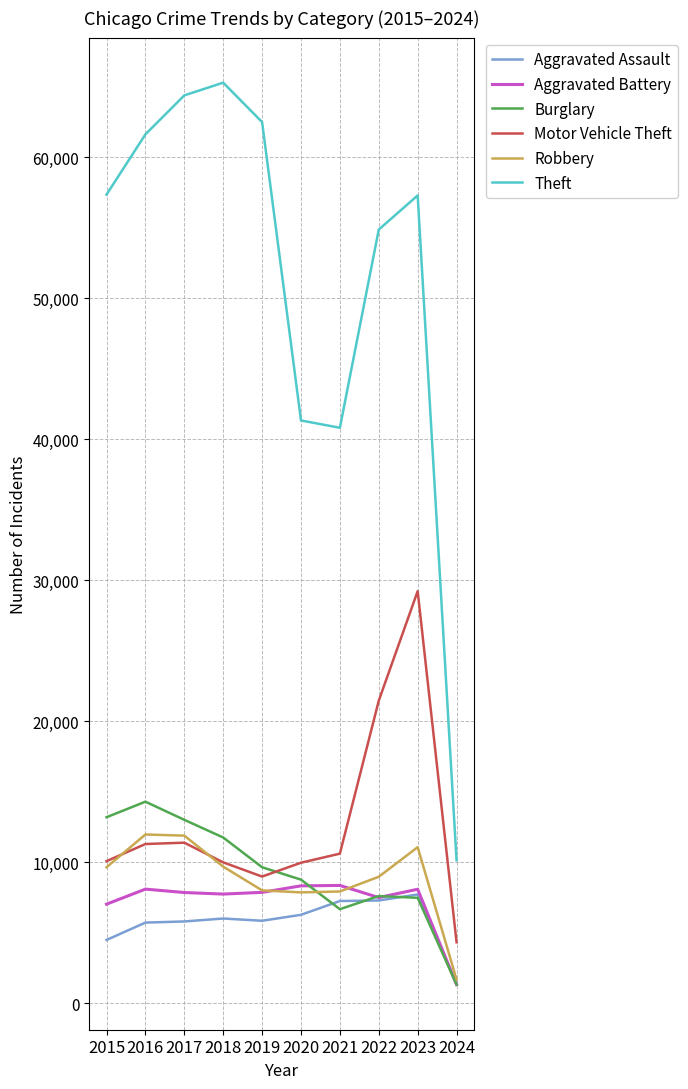

What value does the Burglary series have at 2021, to the nearest 50?

6650